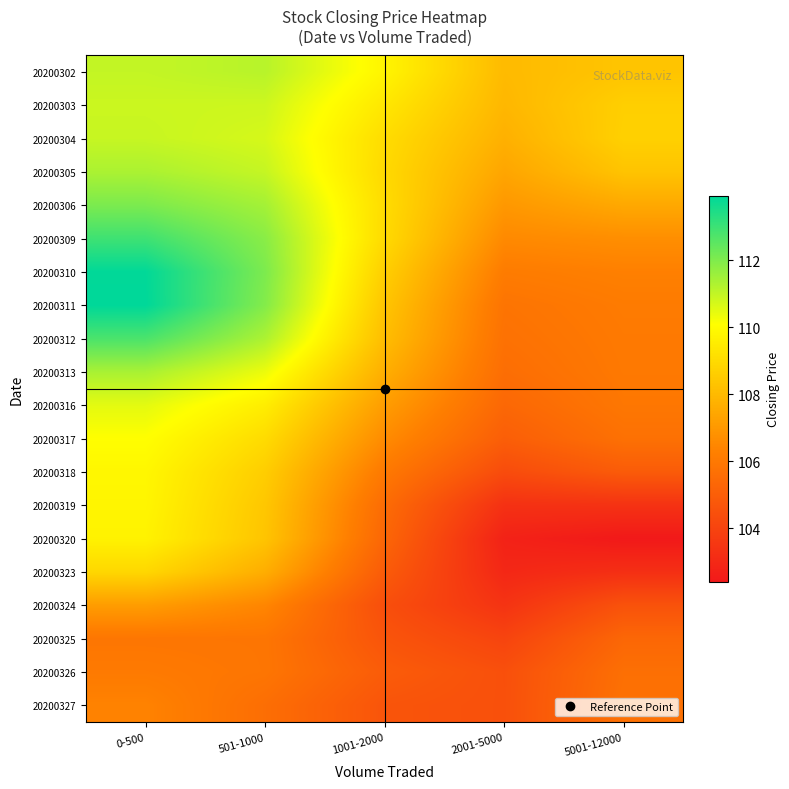

What is the maximum value shown in the chart?

113.9